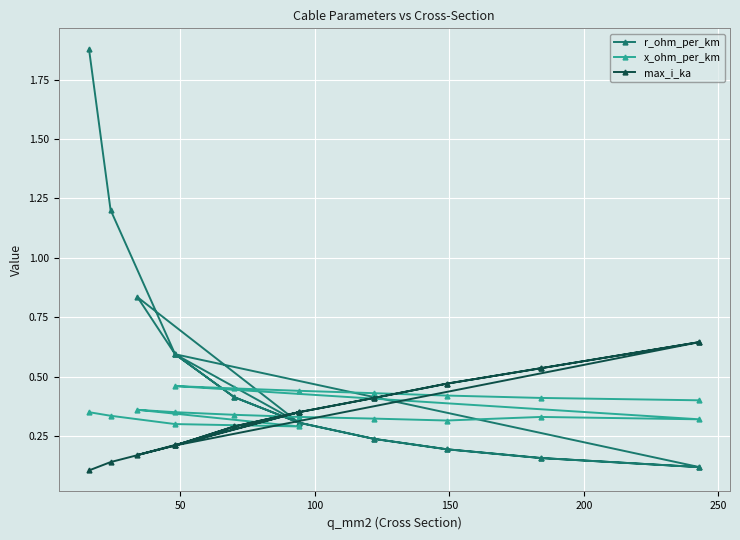

Is this an area chart (filled region under the line)?

No